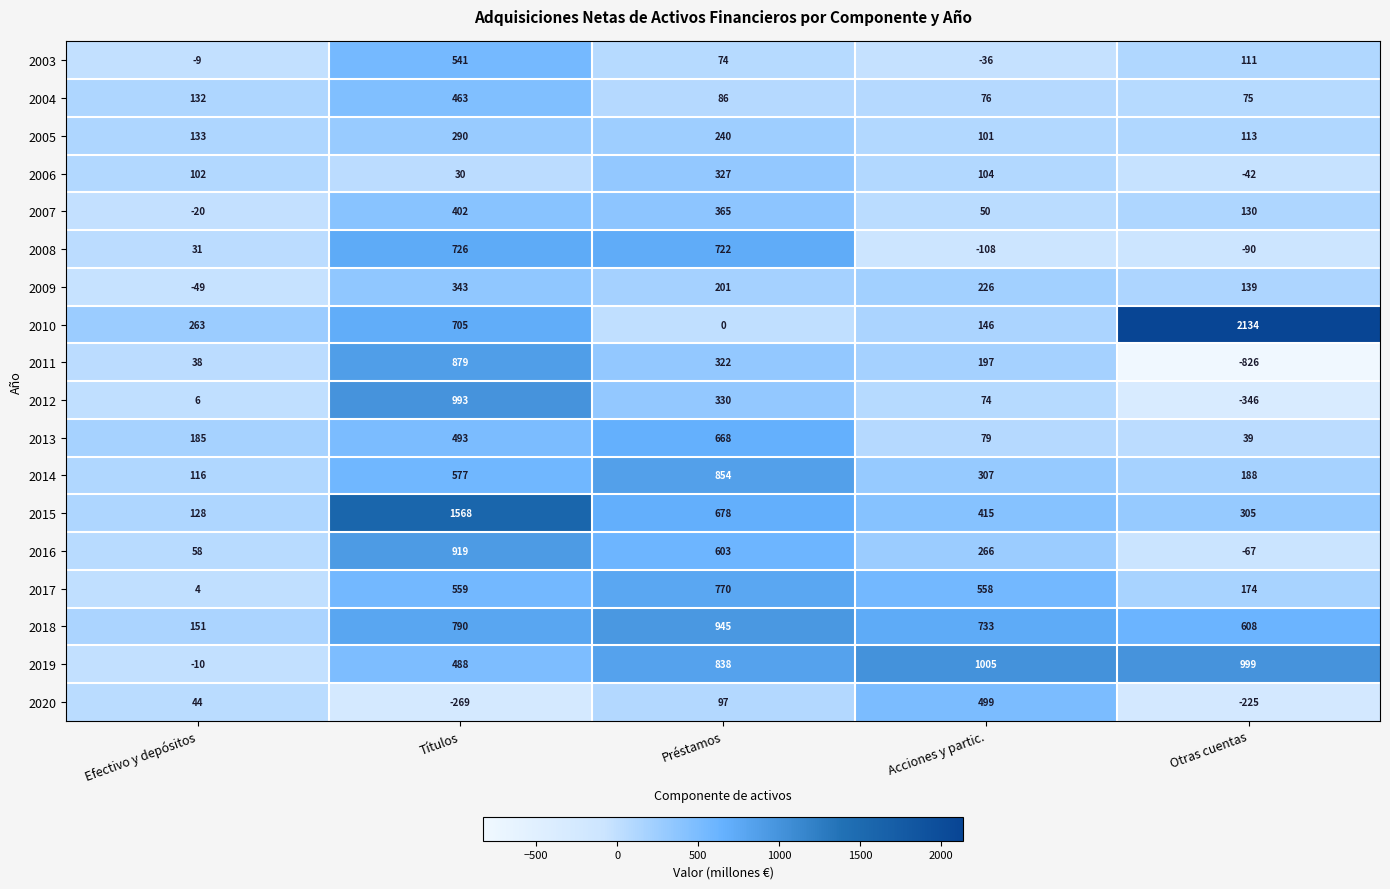

What is the total value across all series at Efectivo y depósitos?

1303